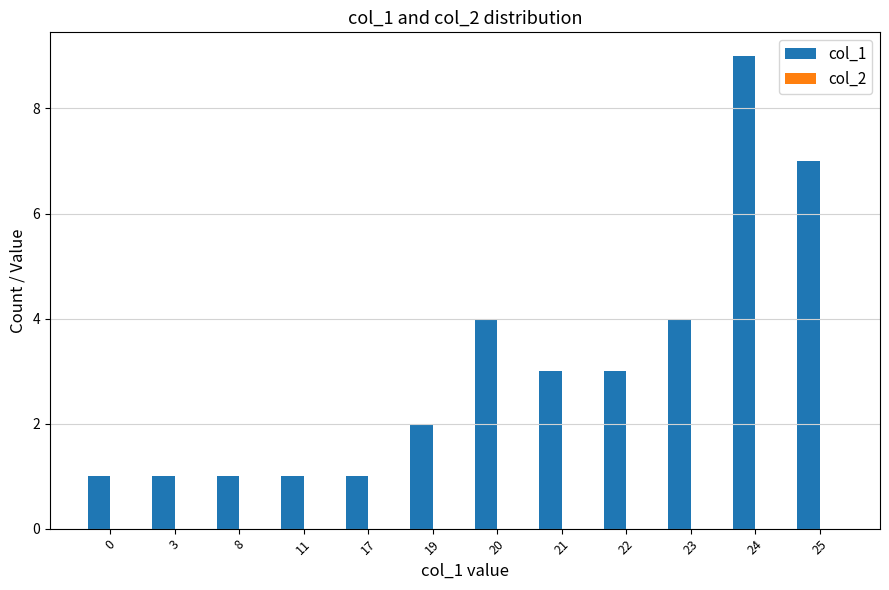

What is the average value?

3